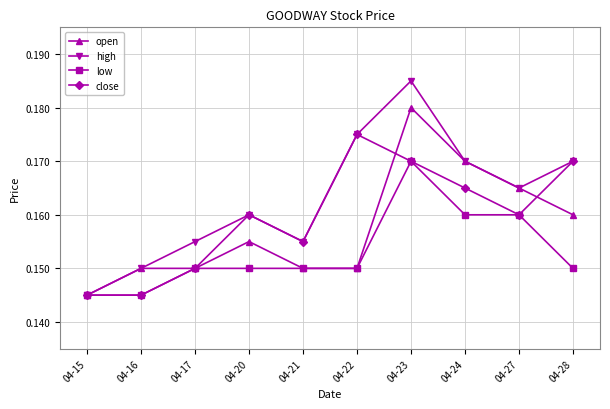

At which label is high closest to 0?

04-15